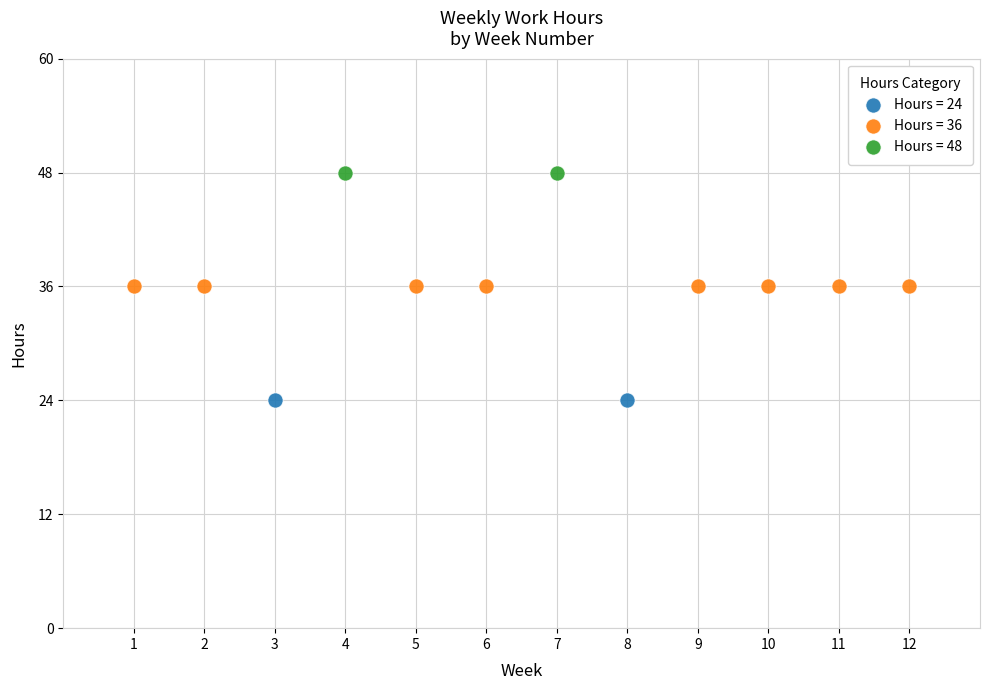

What are all the series names shown in the legend?

Hours = 24, Hours = 36, Hours = 48